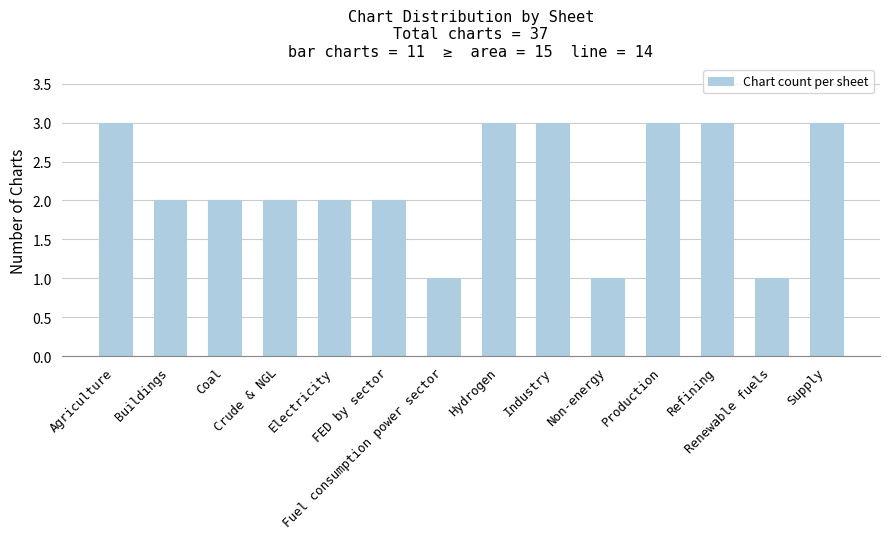

What is the value of the 4th bar from the left?

2